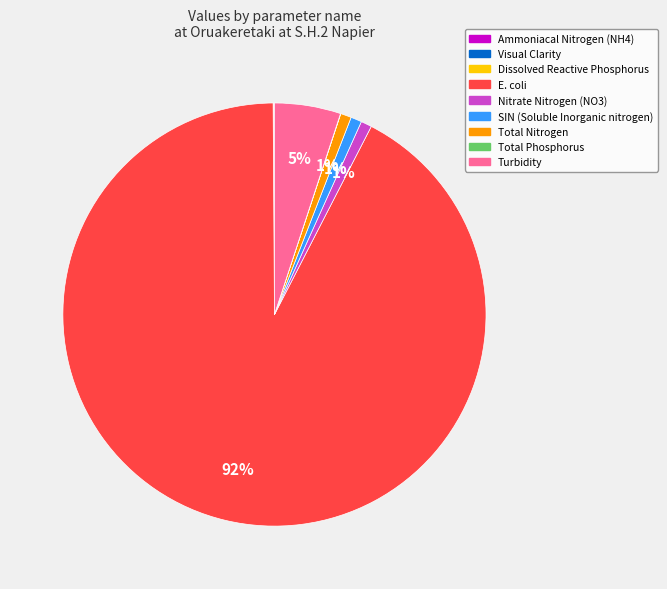

True or false: Turbidity accounts for 5% of the total.

True